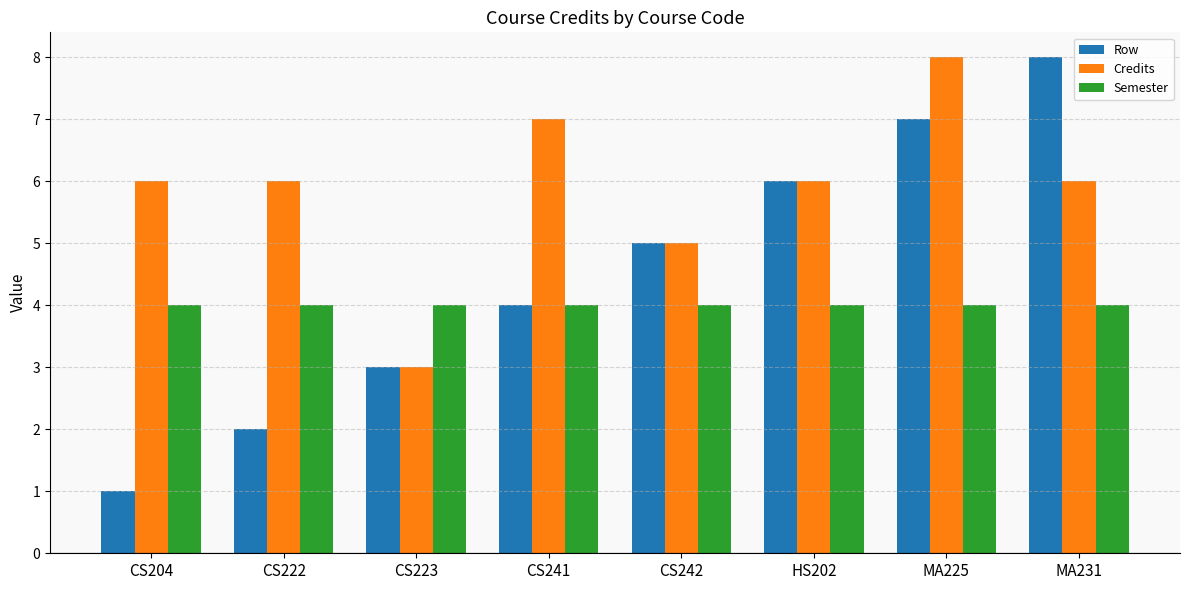

Between CS204 and HS202, which series saw the biggest shift?

Row